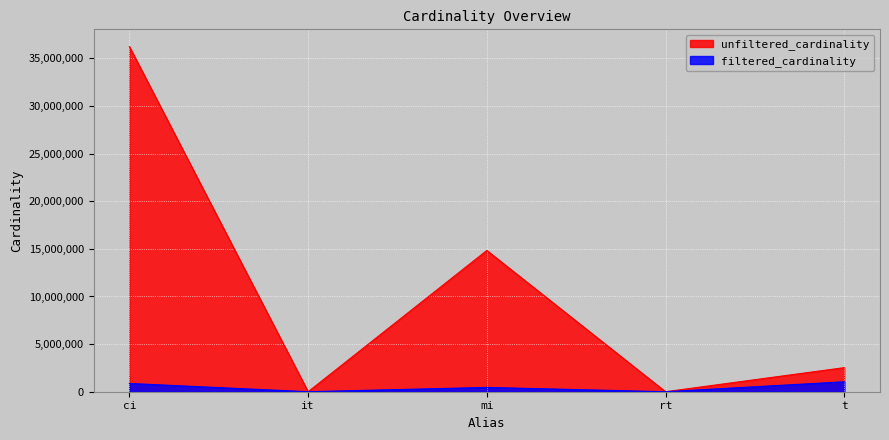

How many values in the unfiltered_cardinality series exceed 2528312?

2